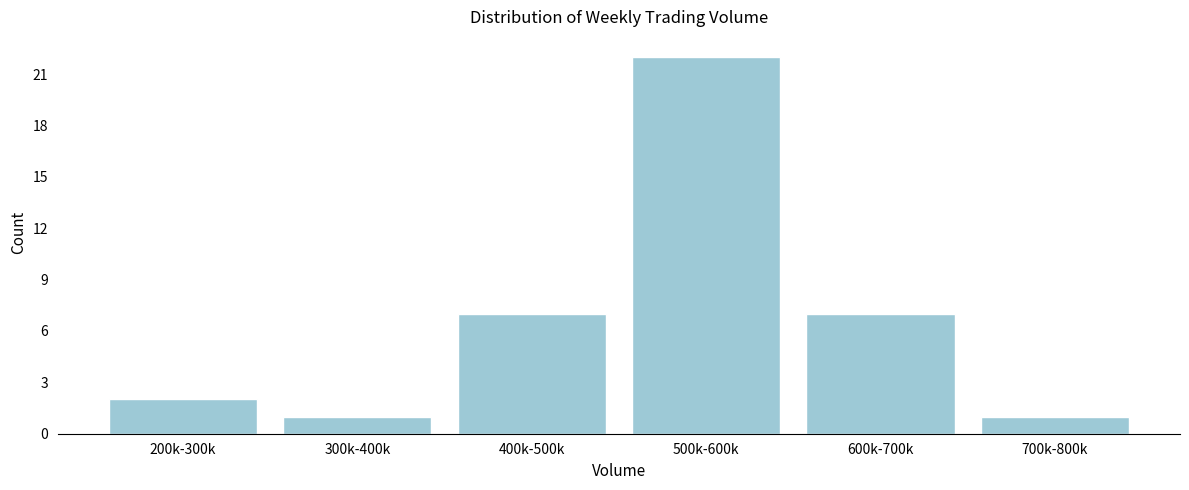

Reading left to right, transcribe all the data shown in this chart.

2	1	7	22	7	1